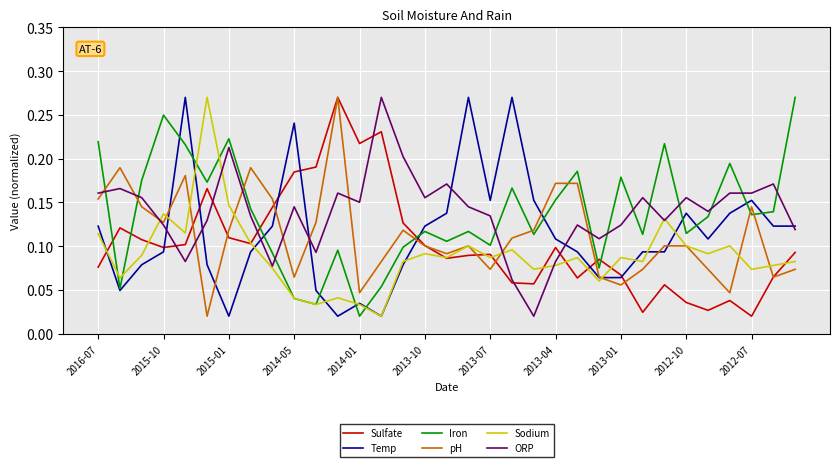

How many times do Sulfate and ORP cross each other?

6